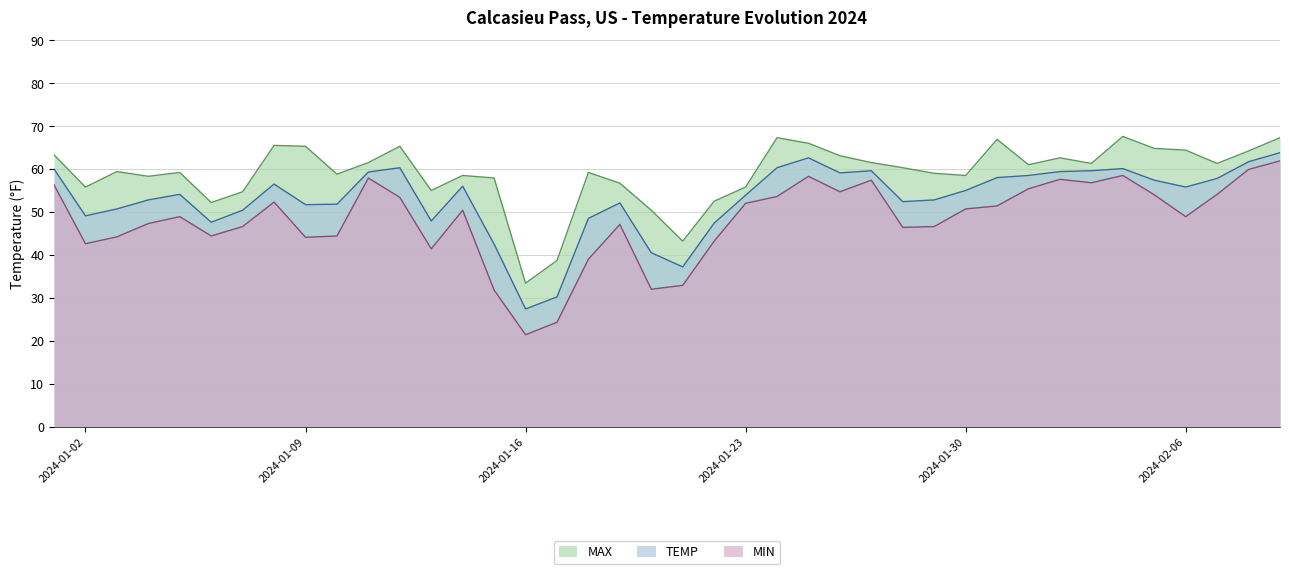

What is the difference between the maximum and minimum values in the MAX series?

34.2